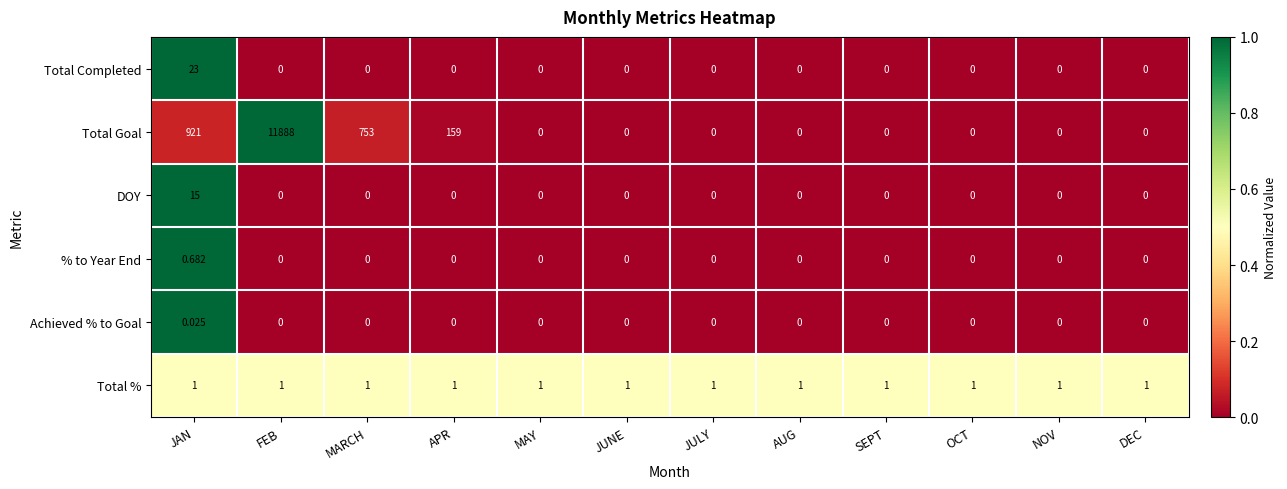

What is the difference between the highest and lowest values at SEPT?

1.0